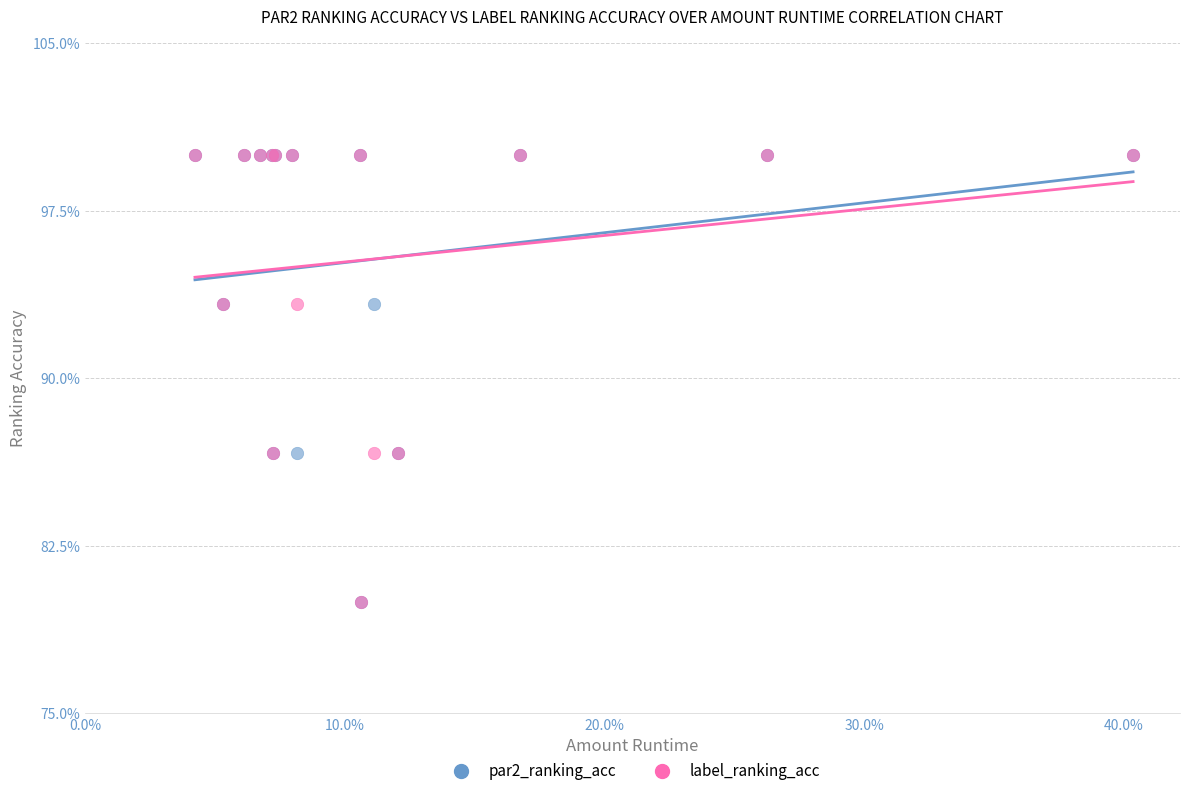

What are all the series names shown in the legend?

par2_ranking_acc, label_ranking_acc